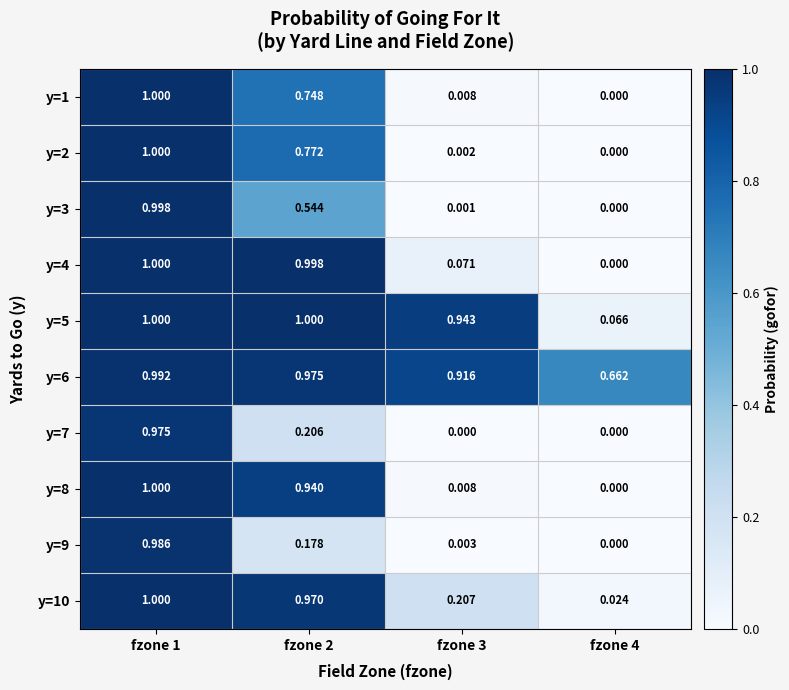

Which category has the highest value across all series?

fzone 1